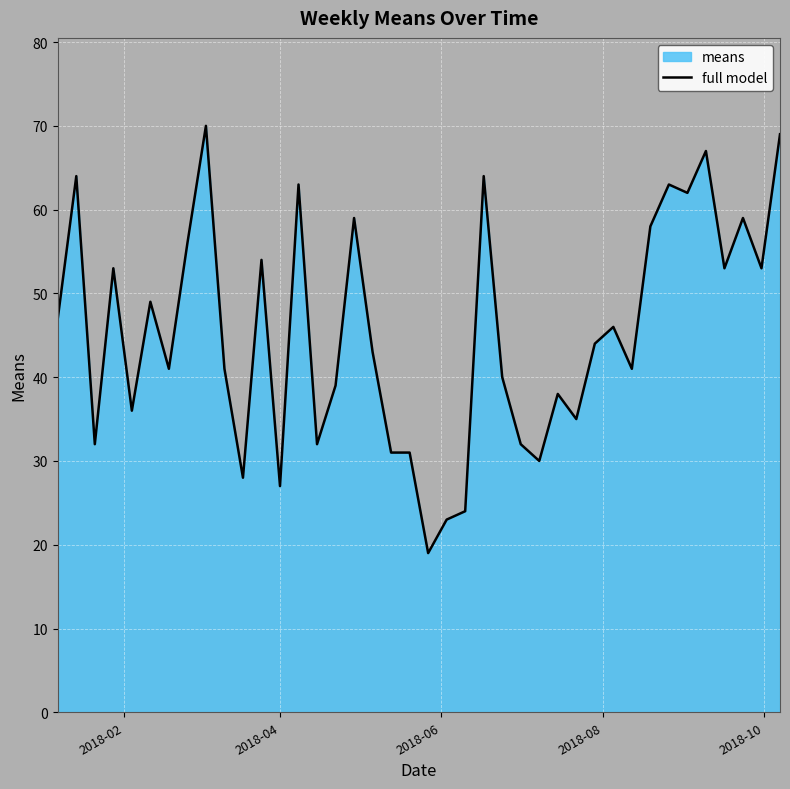

What is the minimum value shown in the chart?

19